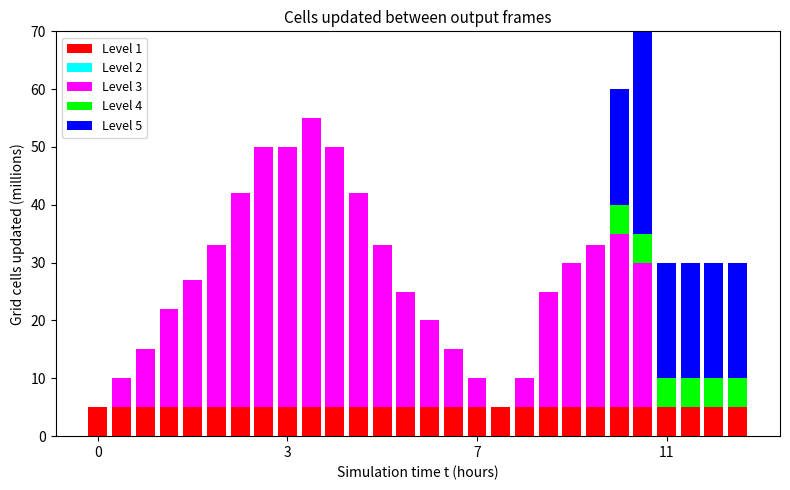

At how many categories does at least one series exceed 2?

28